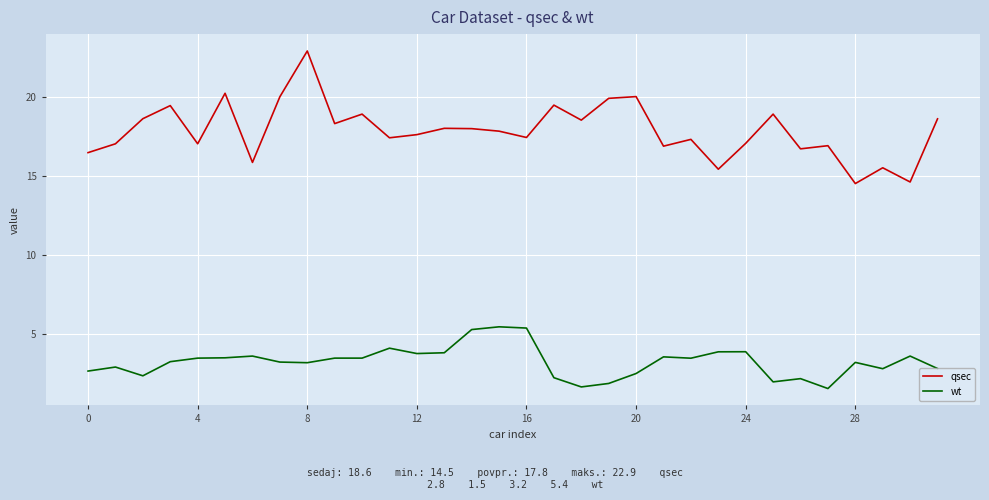

What is the difference between the maximum and minimum values in the wt series?

3.9